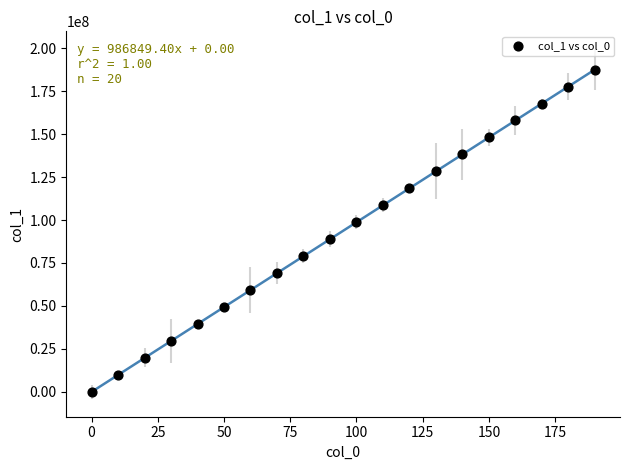

What is the range of X values (max minus min)?

190